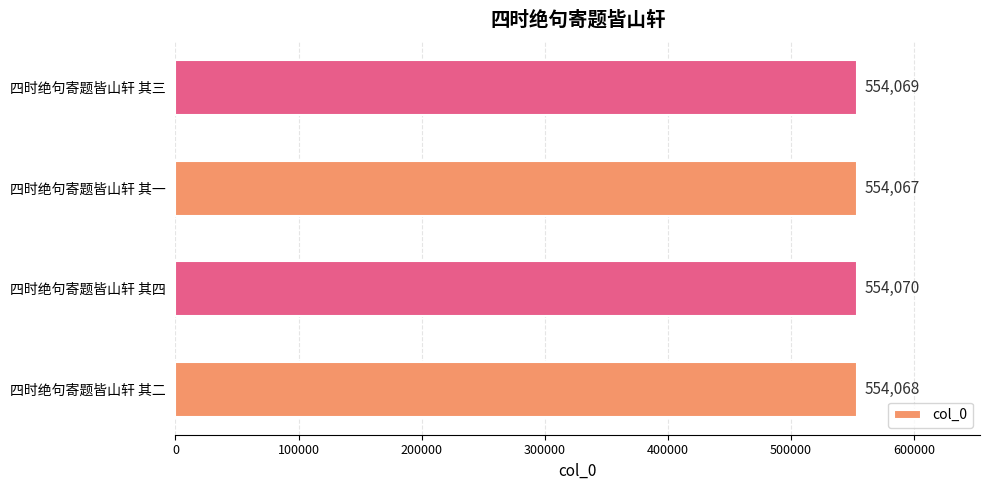

Reading bottom to top, extract all data points from this chart.

四时绝句寄题皆山轩 其二=554068	四时绝句寄题皆山轩 其四=554070	四时绝句寄题皆山轩 其一=554067	四时绝句寄题皆山轩 其三=554069